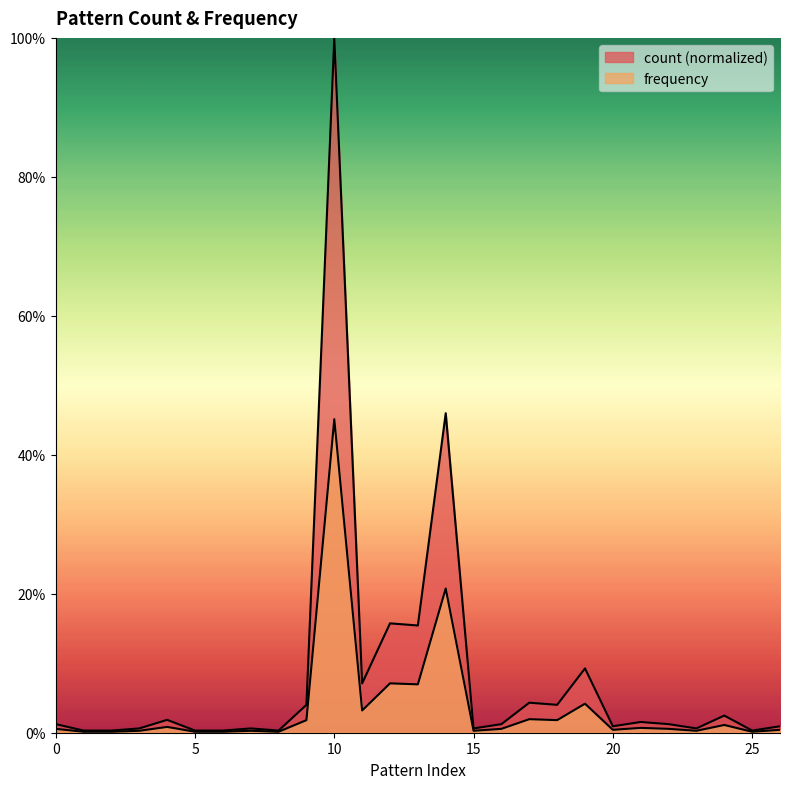

True or false: count has more than 0 points higher than both neighbors.

True